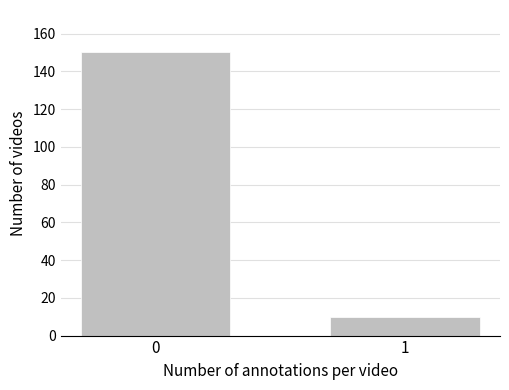

Reading right to left, transcribe all the data shown in this chart.

10	150